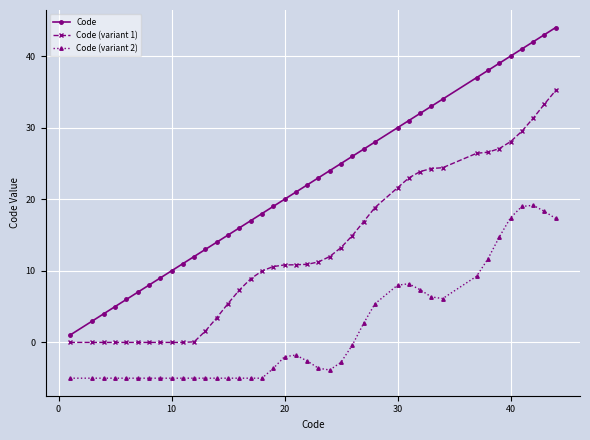

List the series in order of their overall mean, highest first.

Code, Code (variant 1), Code (variant 2)